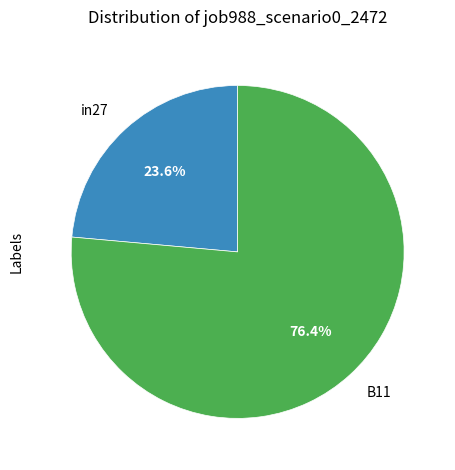

What is the largest slice in the pie chart?

B11